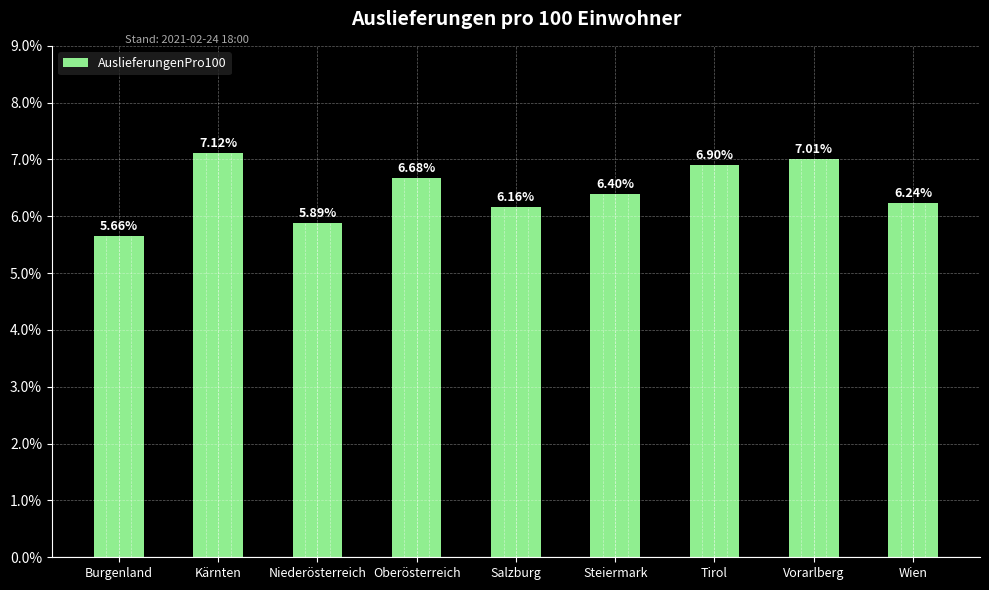

Is it true that the value at Tirol is 6.9?

True